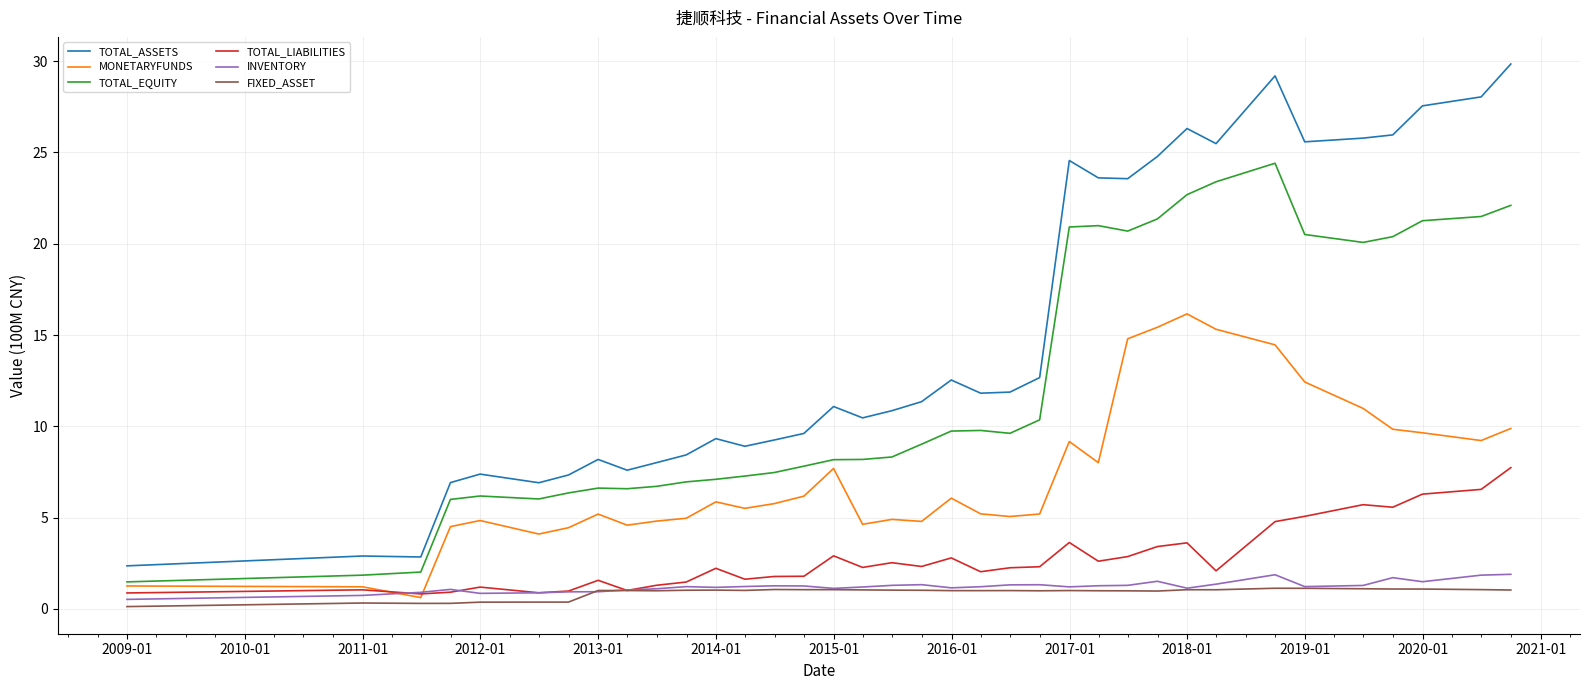

How many intersections are there between INVENTORY and TOTAL_LIABILITIES?

4